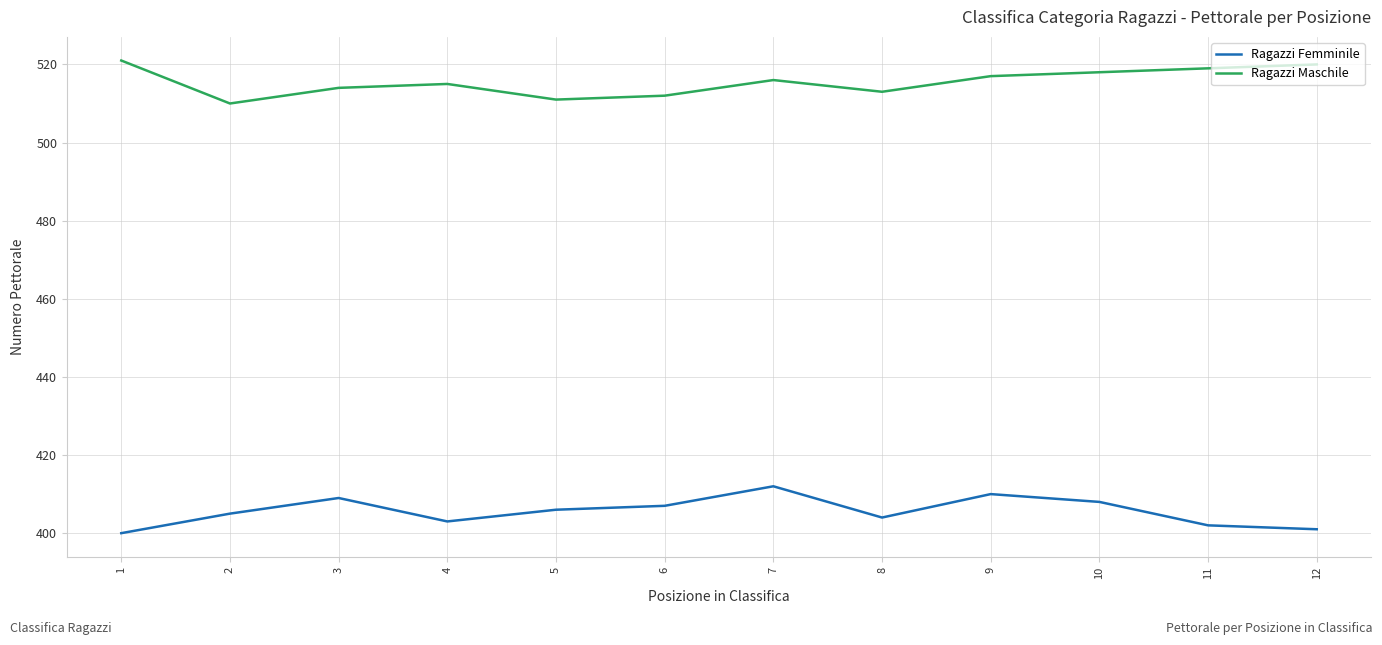

Reading right to left, list all the values displayed in this chart.

Ragazzi Femminile: 12=401	11=402	10=408	9=410	8=404	7=412	6=407	5=406	4=403	3=409	2=405	1=400
Ragazzi Maschile: 12=520	11=519	10=518	9=517	8=513	7=516	6=512	5=511	4=515	3=514	2=510	1=521